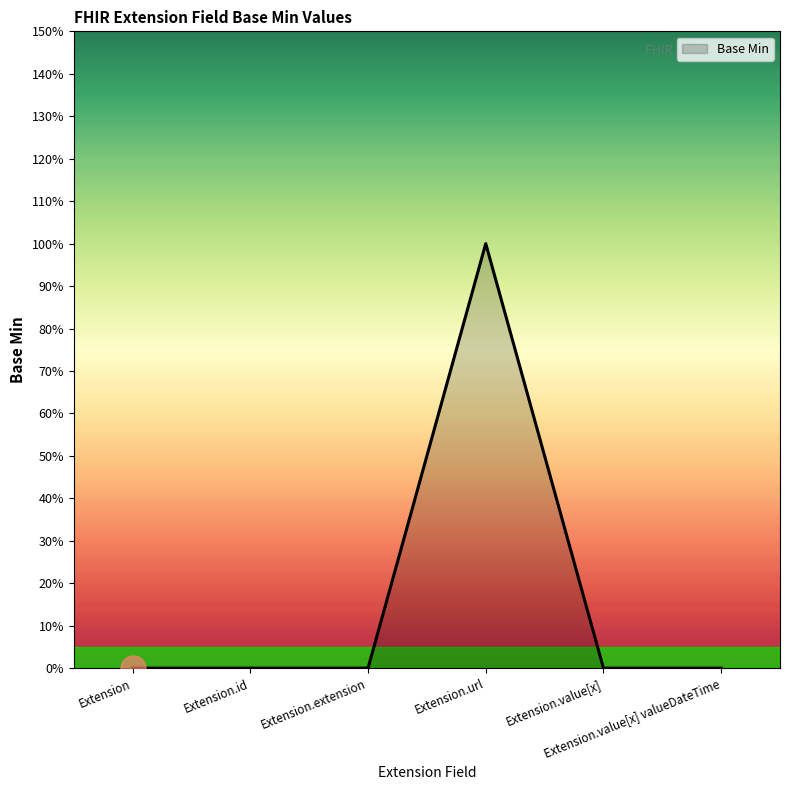

How many points are higher than both their immediate neighbors (excluding endpoints)?

1